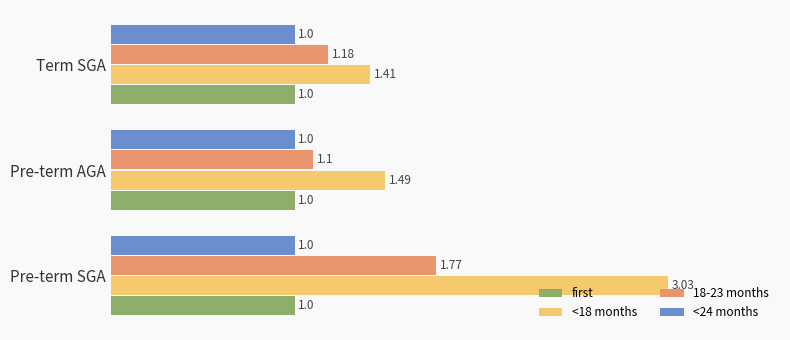

Which series has the widest spread of values?

<18 months